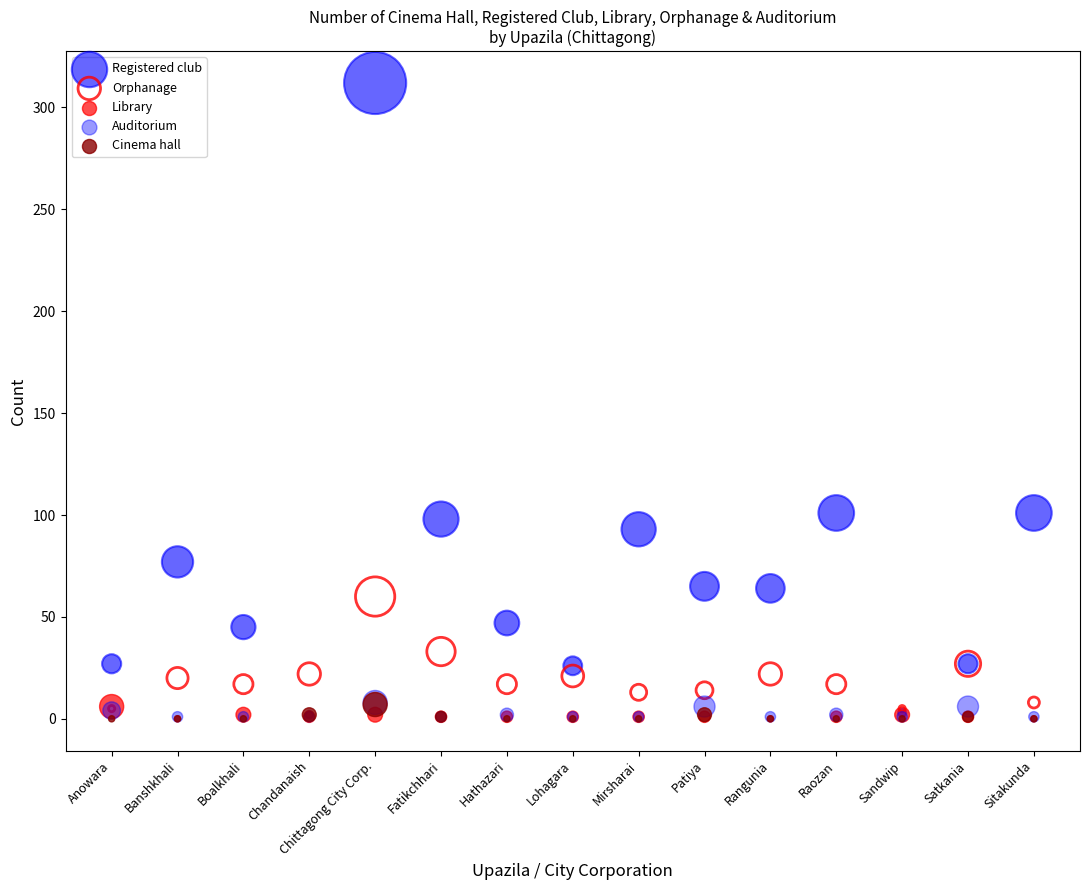

Which series reaches the maximum Y coordinate?

Registered club